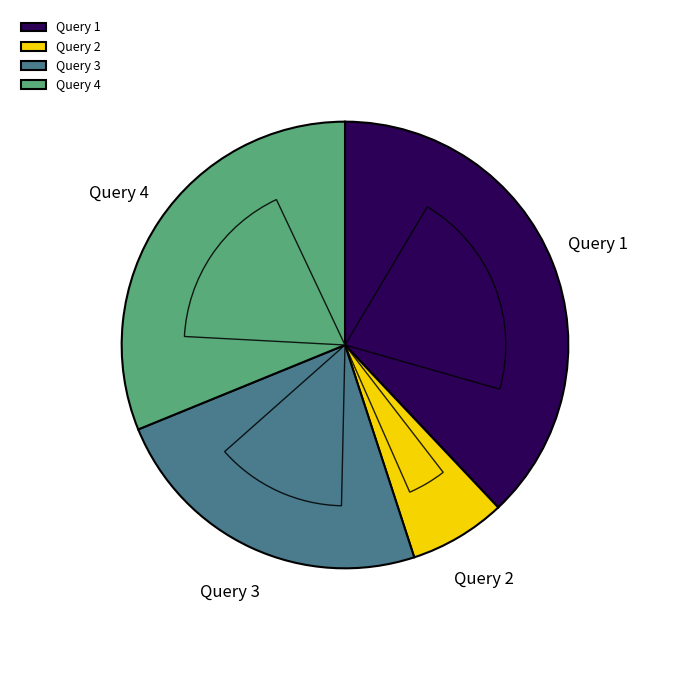

Which slice is the smallest?

Query 2